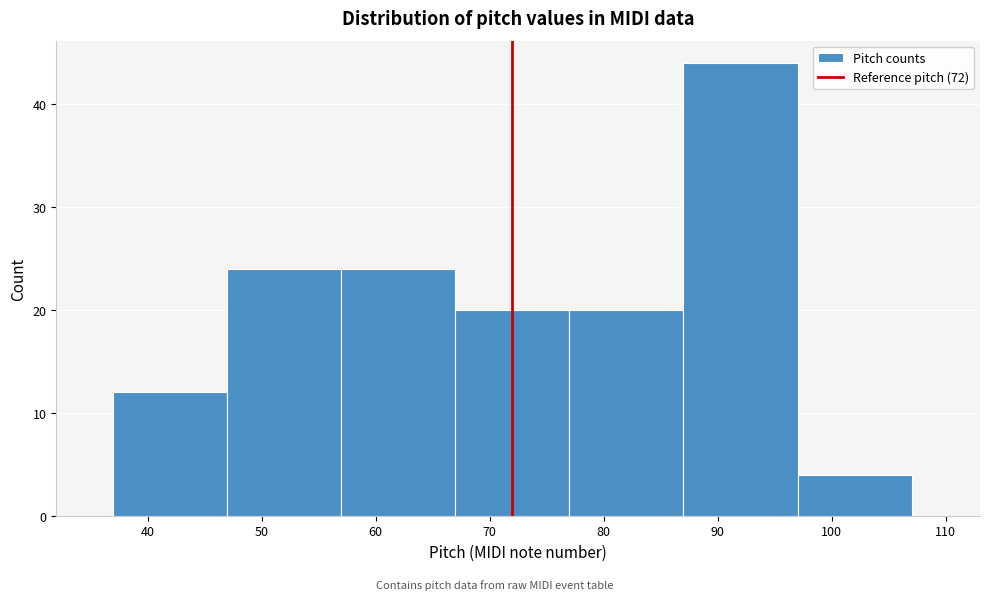

Reading left to right, list every bar in this chart as the range it spans on the x-axis followed by its height. The values are not printed on the chart, so give them approximately, as read against the axis.

37 to 47: 12
47 to 57: 24
57 to 67: 24
67 to 77: 20
77 to 87: 20
87 to 97: 44
97 to 107: 4